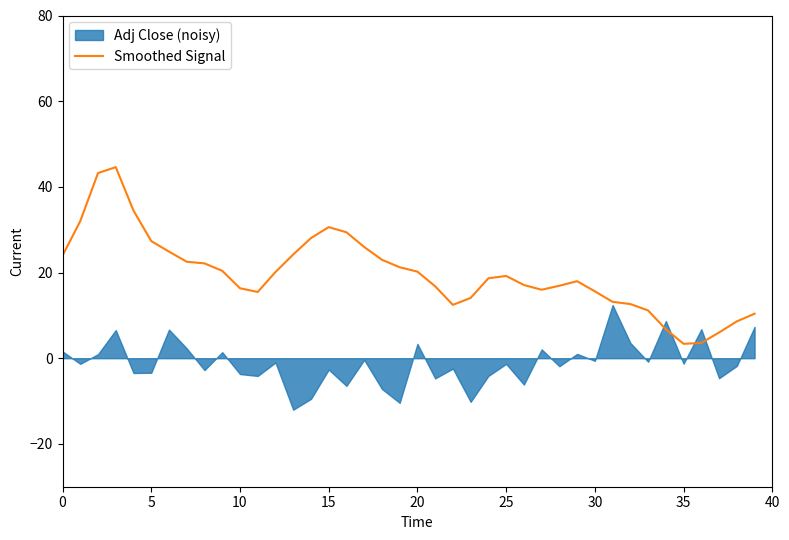

What is the minimum value for Smoothed Signal?

3.4